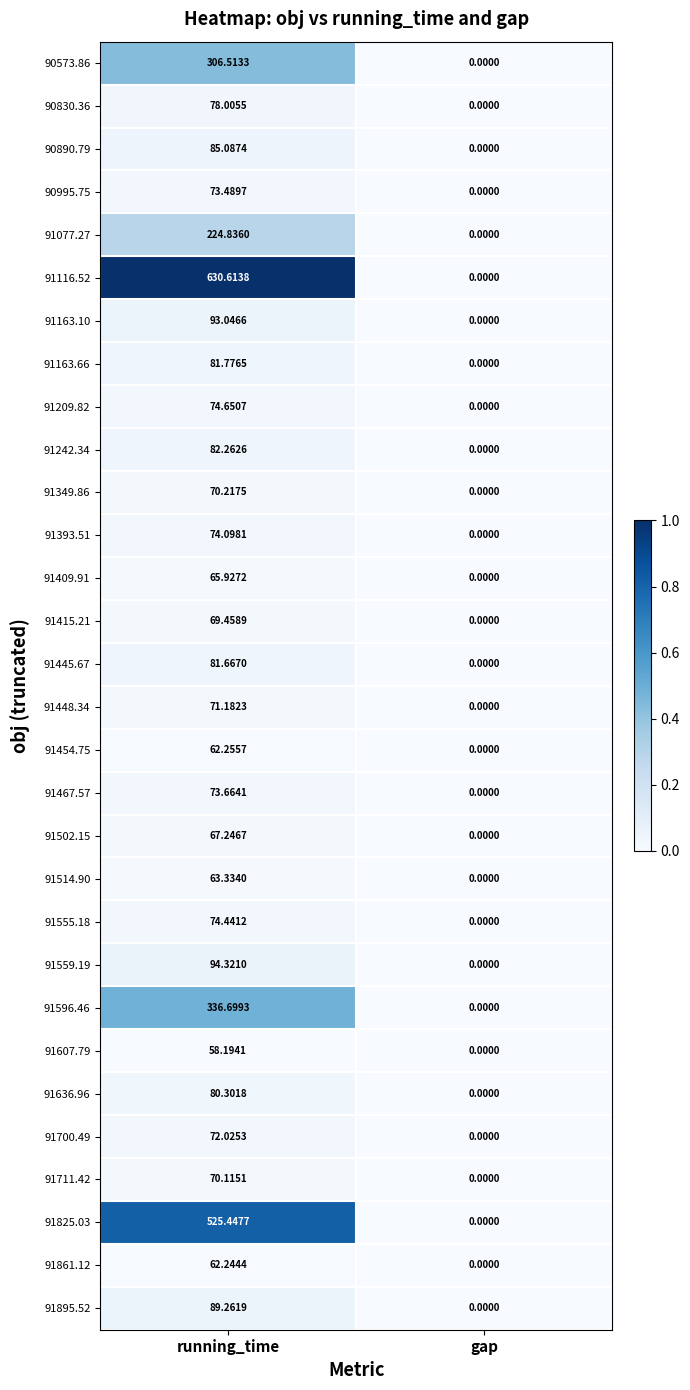

What is the greatest value displayed?

630.6